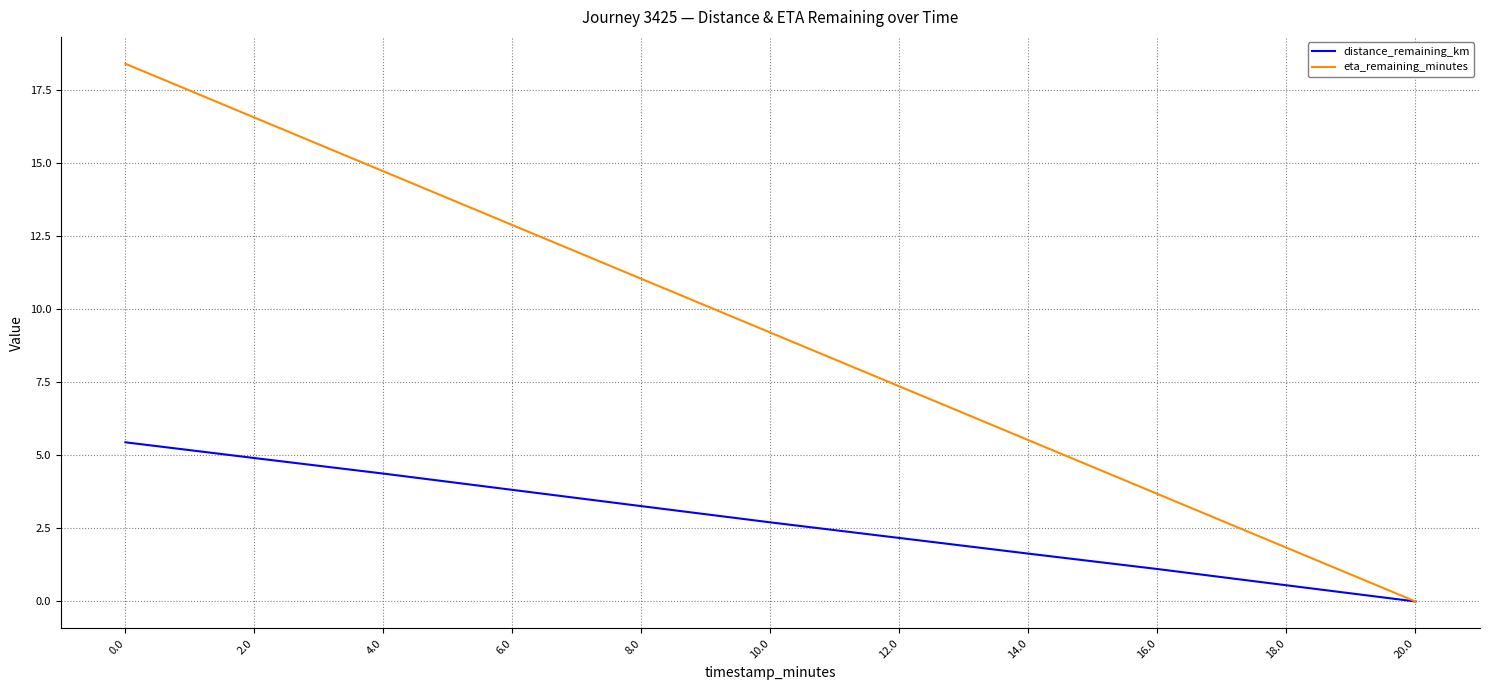

Is the value of distance_remaining_km at 18.0 greater than the value of eta_remaining_minutes at 18.0?

No